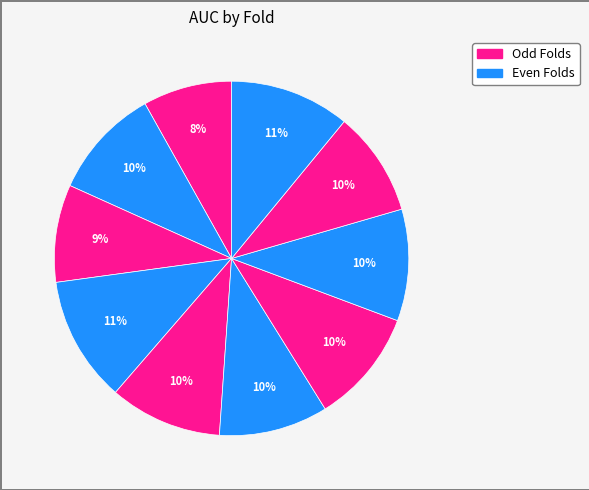

How many segments does this pie chart have?

10